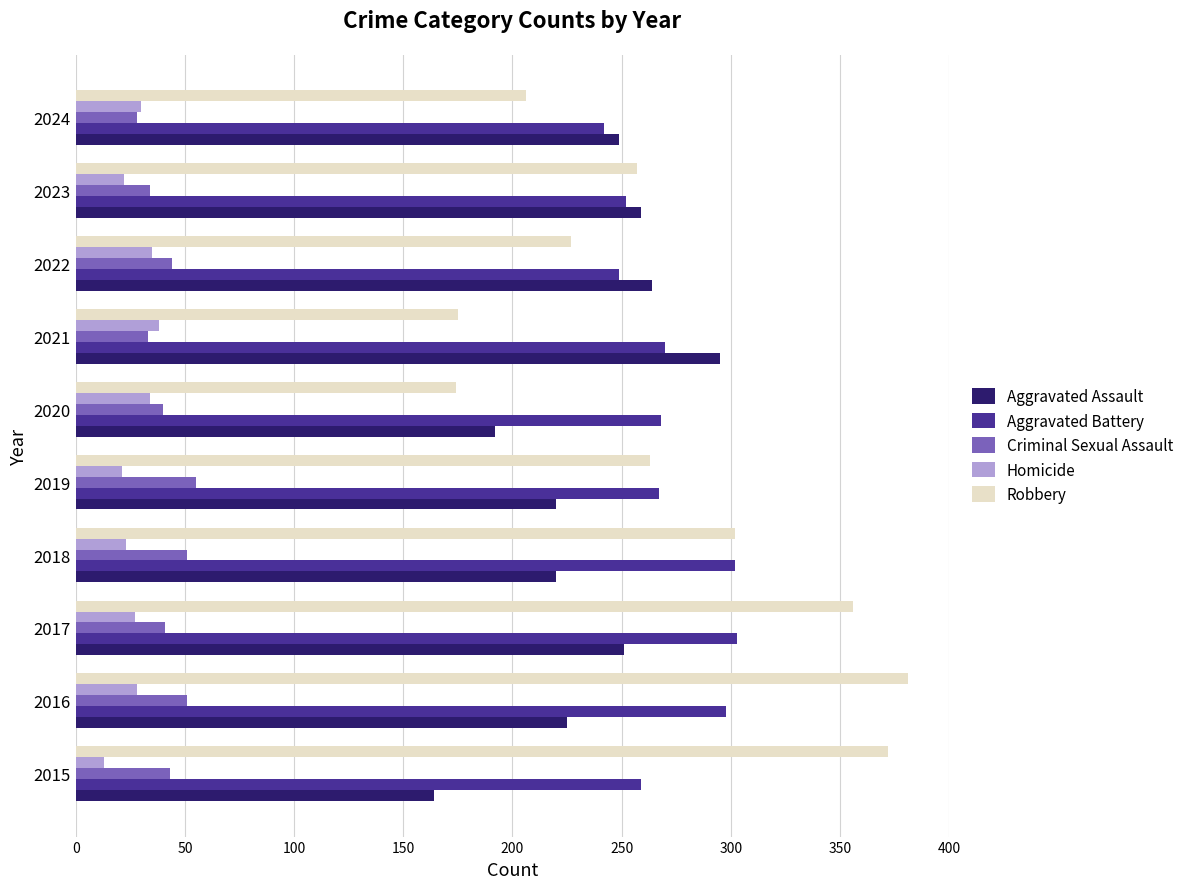

What is the greatest value displayed?

381